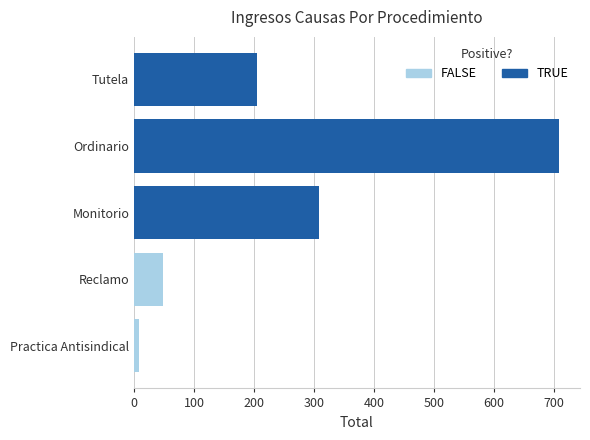

At which label does the data first exceed 205?

Monitorio